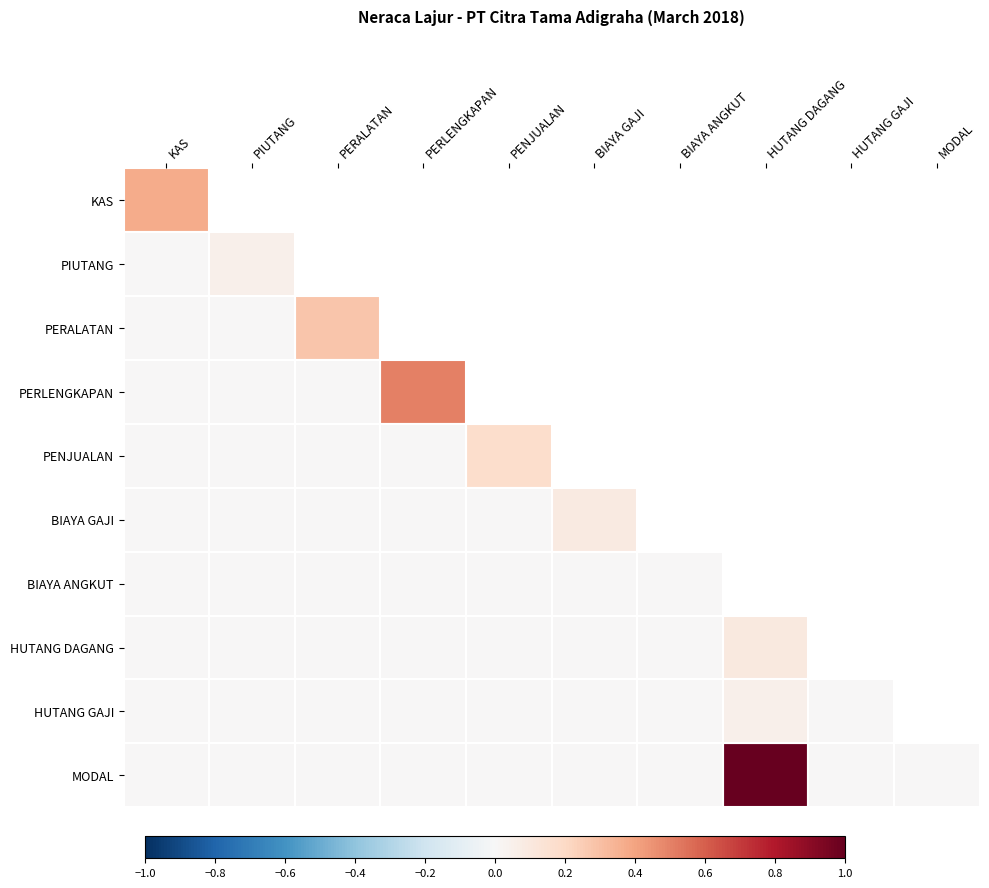

The HUTANG GAJI series shows 0.0 at BIAYA ANGKUT. True or false?

True